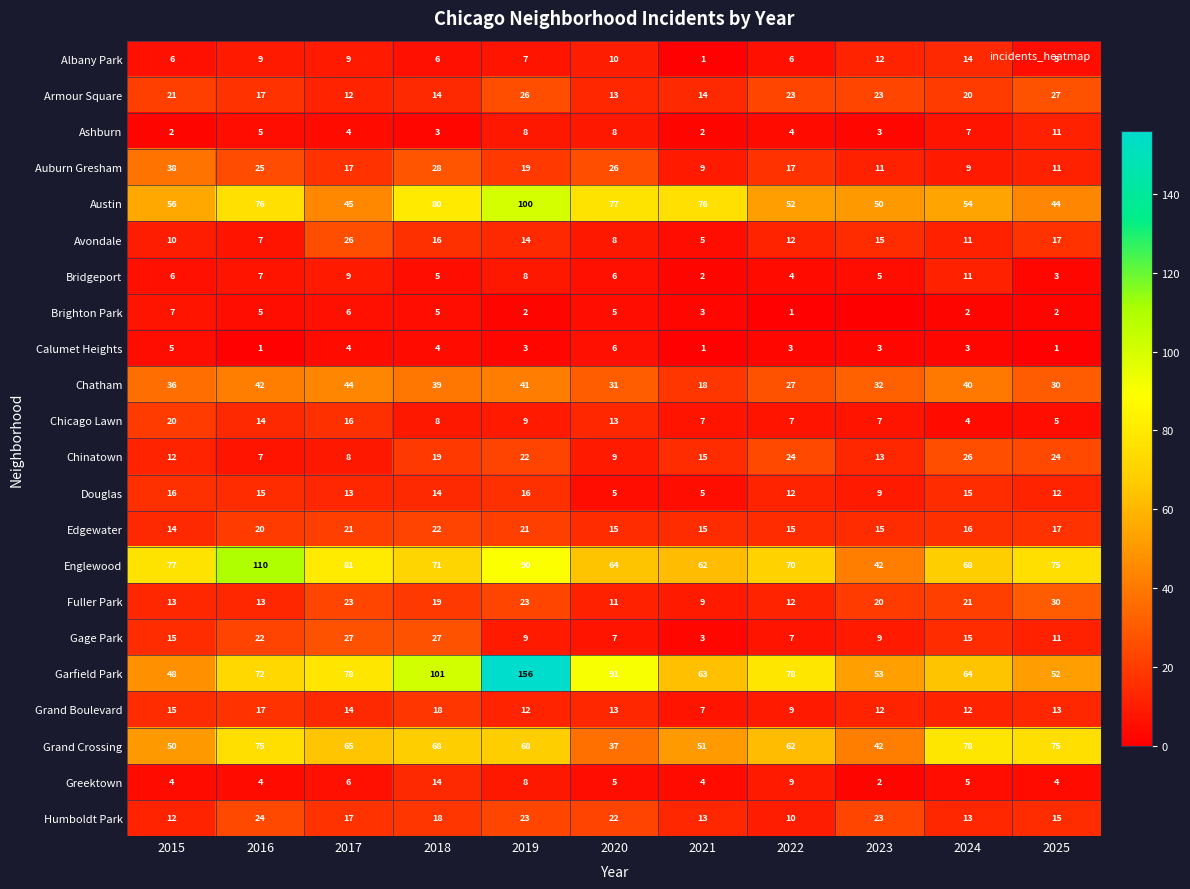

At how many categories does at least one series exceed 136?

1